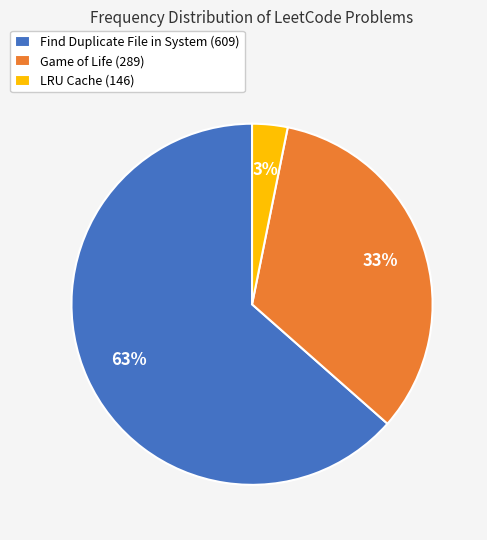

To the nearest percent, what is the difference between the LRU Cache (146) and Game of Life (289) slice percentages?

30%